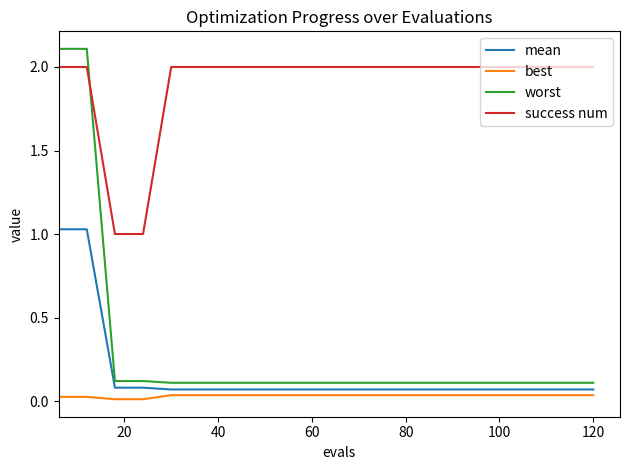

What is the difference between the maximum and minimum values in the worst series?

2.0